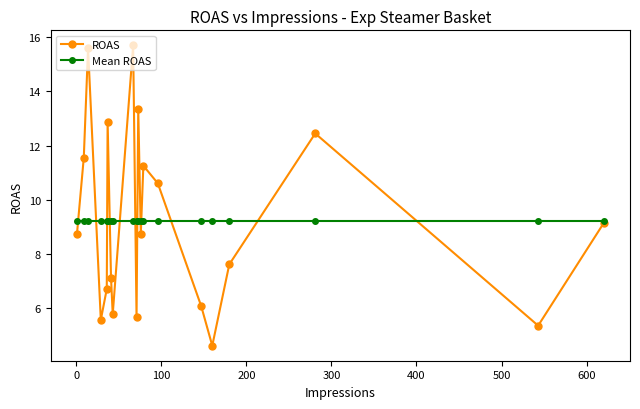

What is the value of the ROAS point at the 19th from the left?

5.4